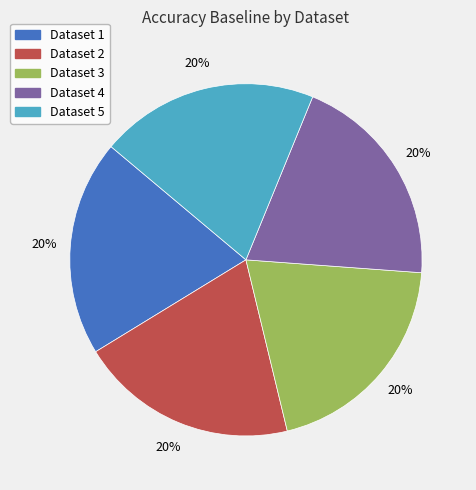

Do Dataset 3 and Dataset 5 together represent more than half of the pie?

No